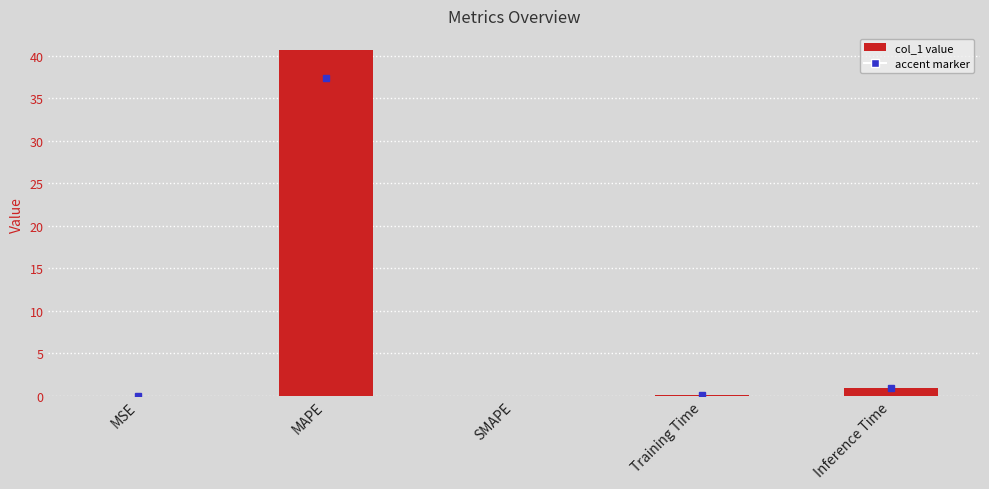

What is the change in value from SMAPE to Inference Time?

+0.9